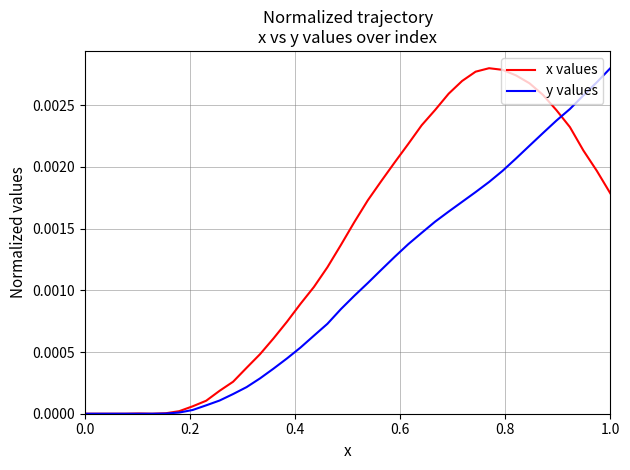

Which series has the largest total across all categories?

x values